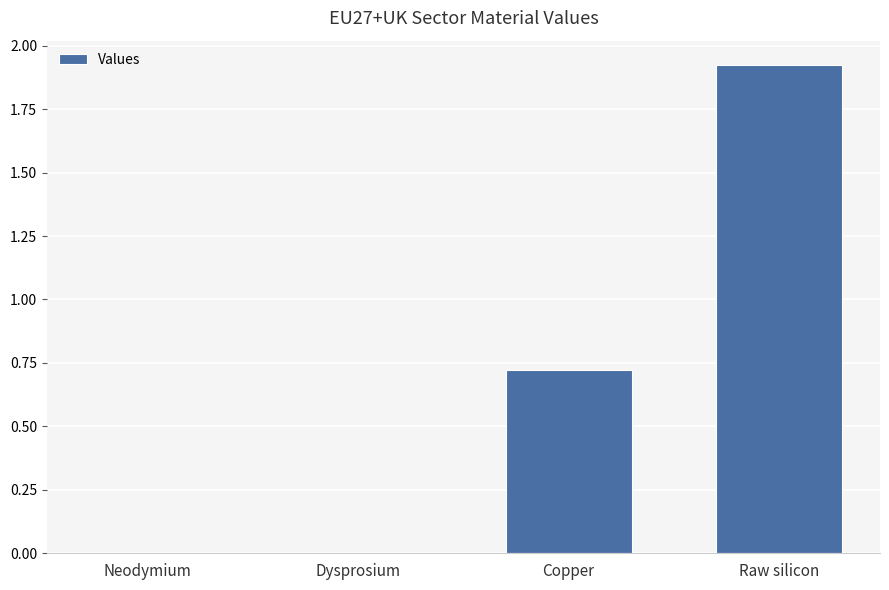

Which has a higher value, Raw silicon or Neodymium?

Raw silicon